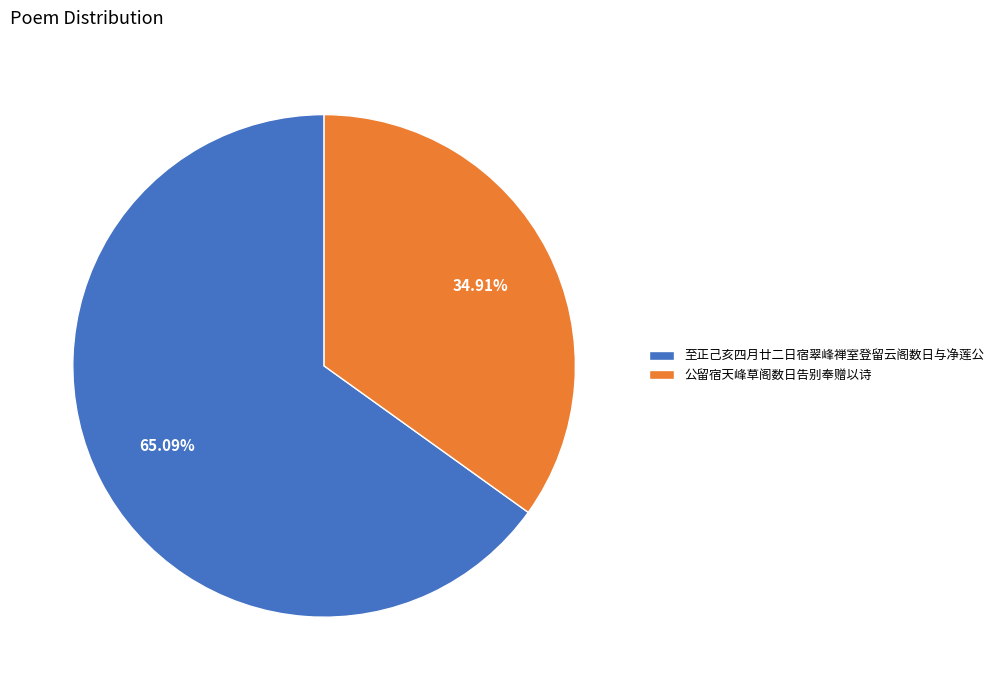

The 公留宿天峰草阁数日告别奉赠以诗 slice represents 23% of the pie. True or false?

False